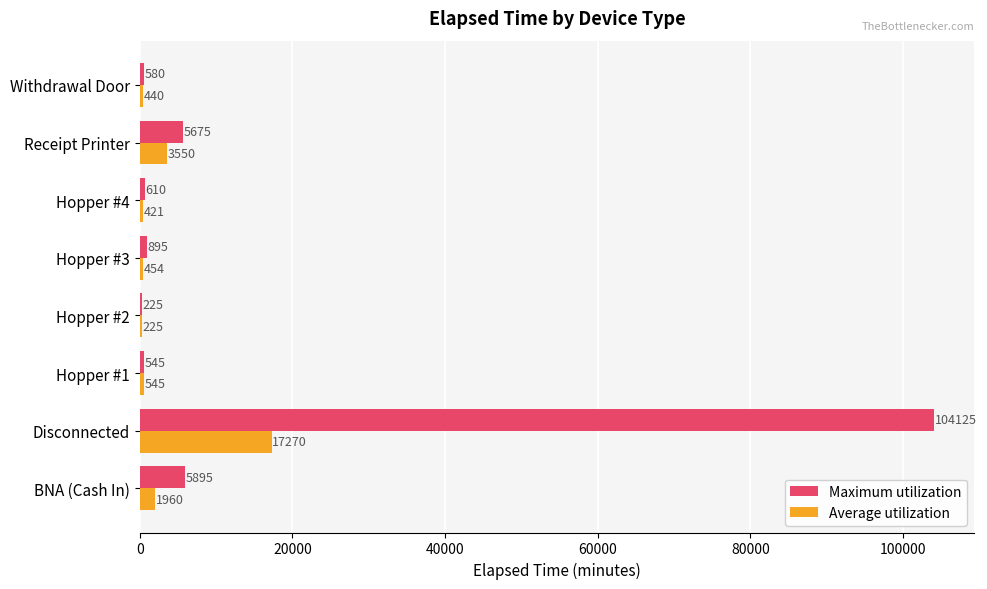

What is the maximum value for Maximum utilization?

104125